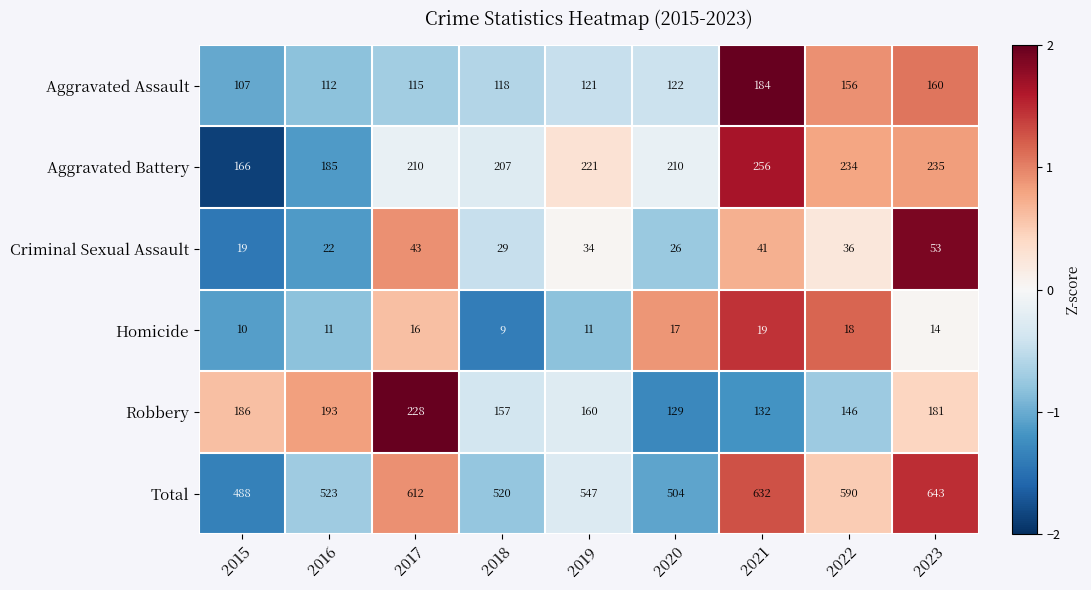

What is the difference between the second highest and second lowest values in the Aggravated Battery series?

50